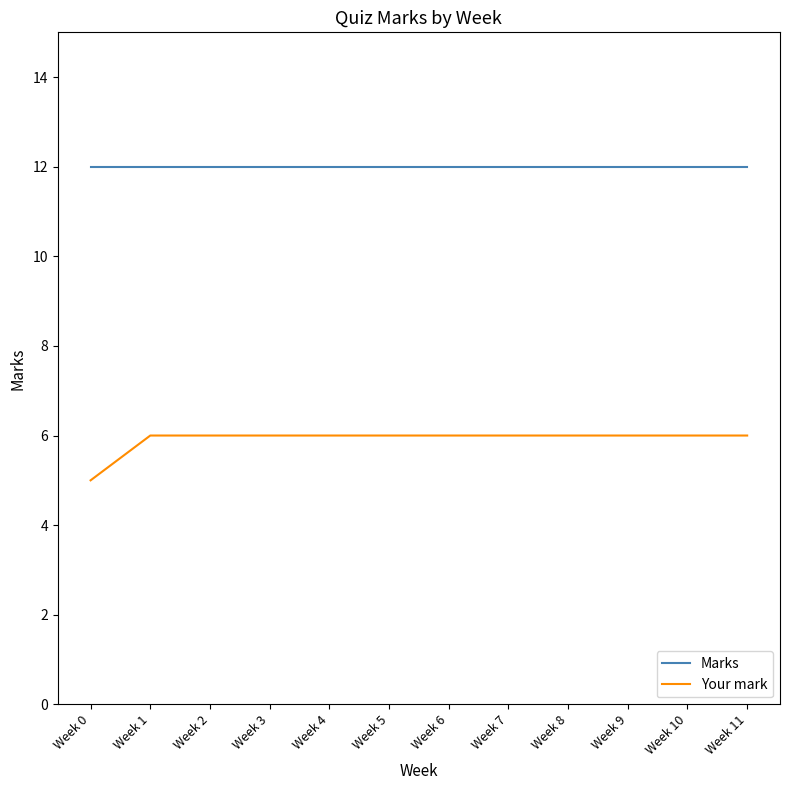

Rank the series by their average value, from highest to lowest.

Marks, Your mark